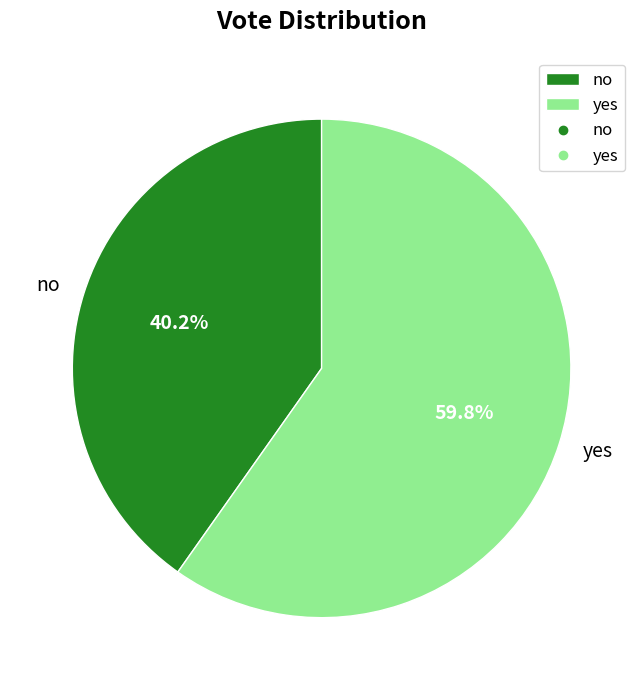

What is the total percentage of no and yes?

100.0%